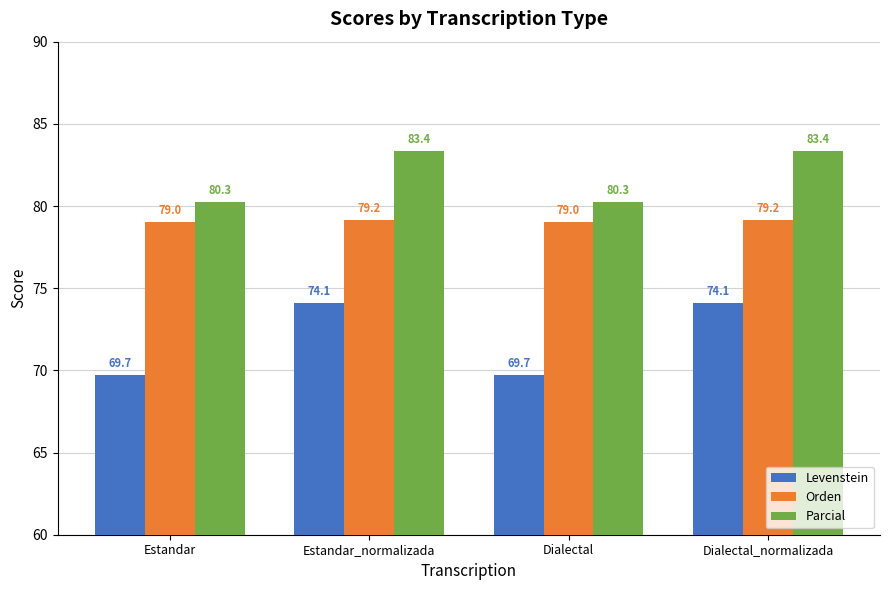

Which series has the largest range (max minus min)?

Levenstein